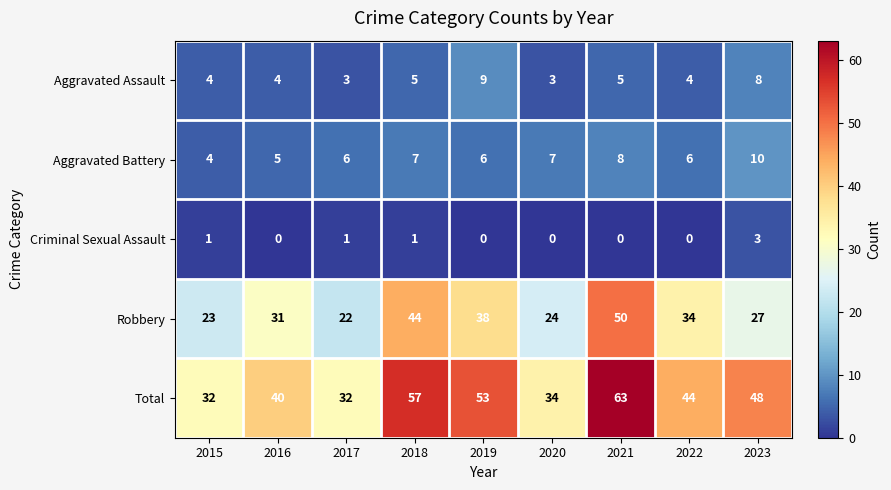

Read the Robbery value at 2015, to the nearest 10.

20